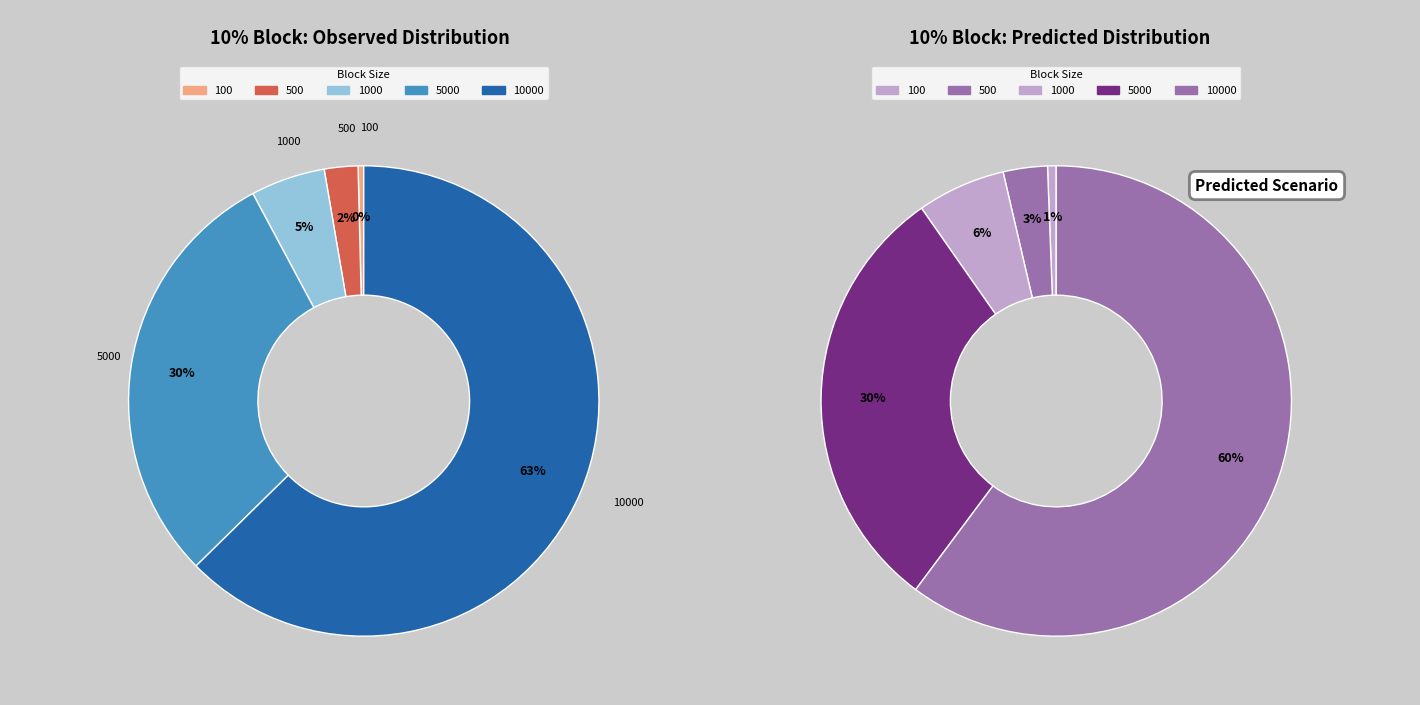

Does 100 account for over 50% of the chart?

No